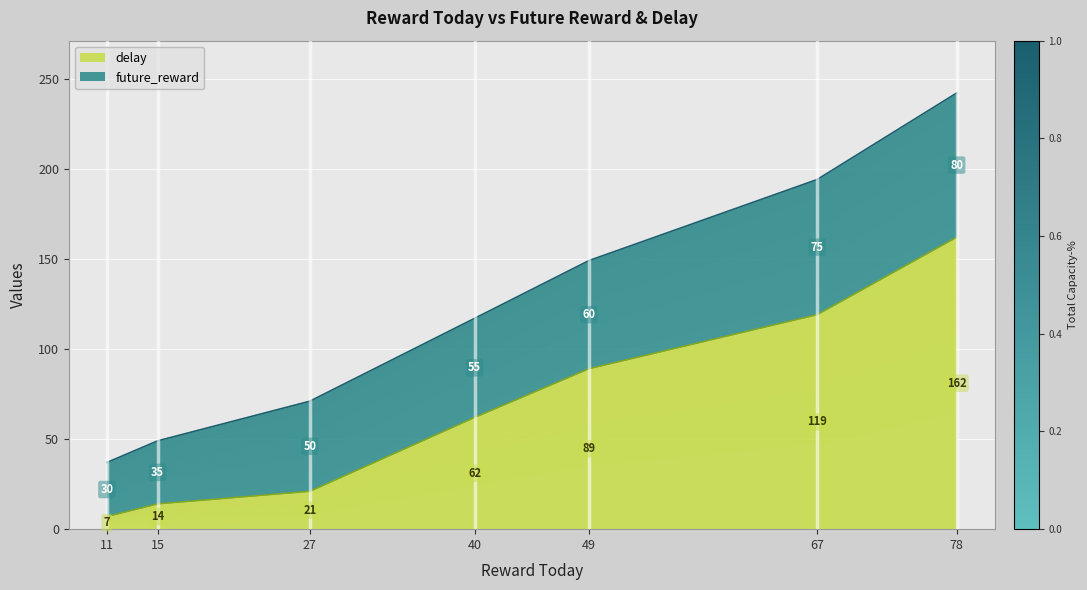

At which label is the value closest to 84?

49